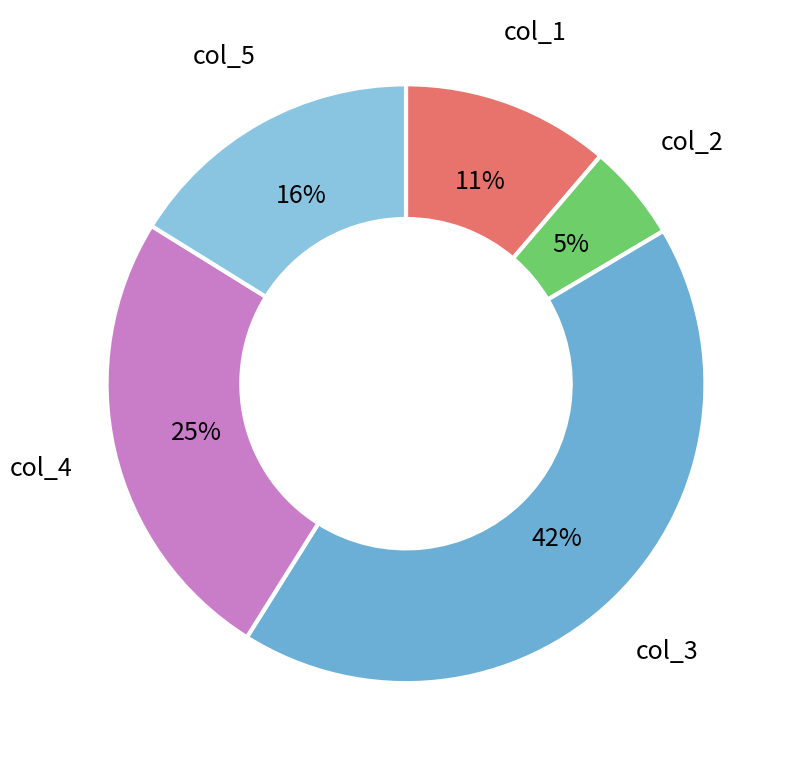

To the nearest percent, what is the difference between the largest and smallest slice percentages?

37%